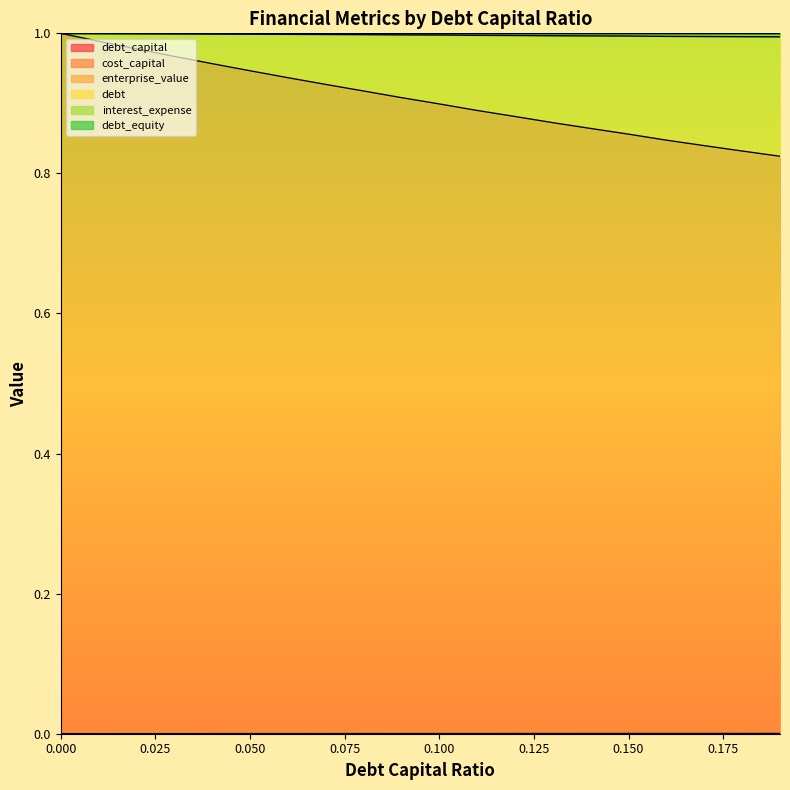

True or false: debt_equity has a value of 1.0 at 0.03.

True